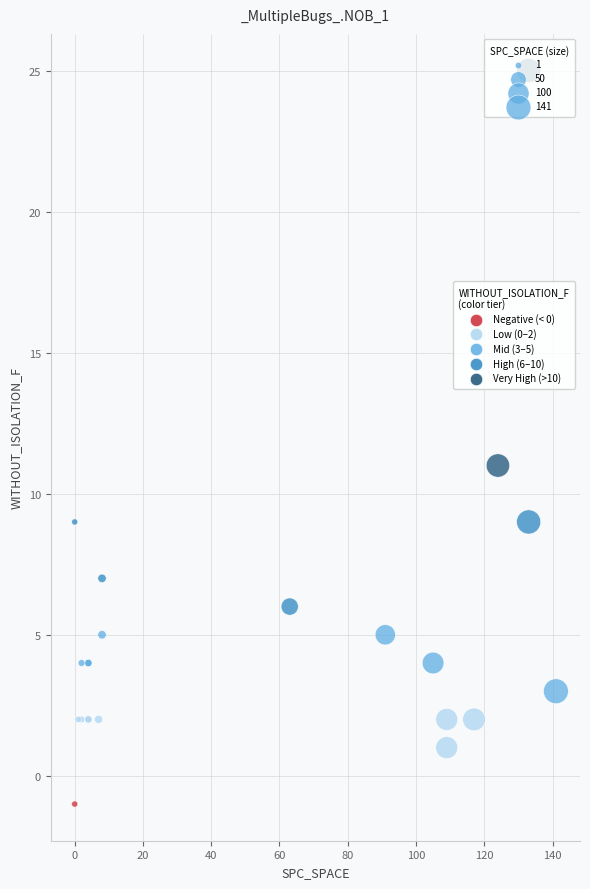

What Y value in the scatter plot is closest to 12?

11